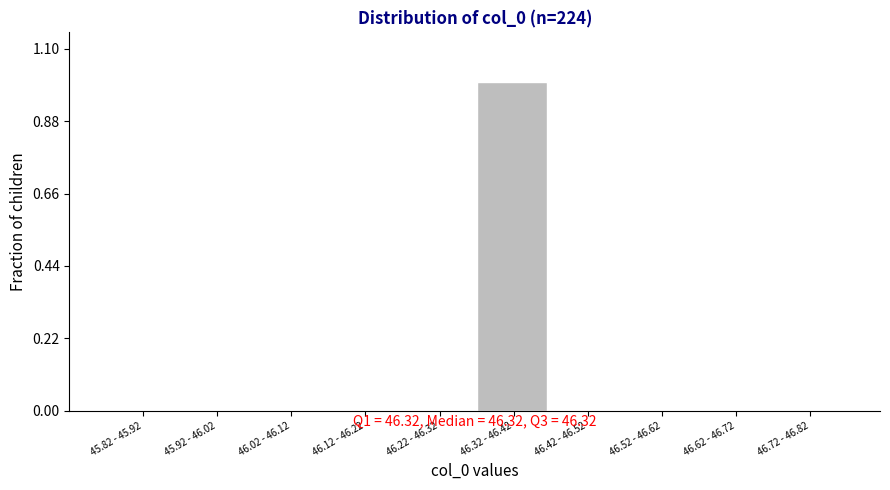

Reading right to left, what are all the values shown in this chart?

46.72 - 46.82=0	46.62 - 46.72=0	46.52 - 46.62=0	46.42 - 46.52=0	46.32 - 46.42=1	46.22 - 46.32=0	46.12 - 46.22=0	46.02 - 46.12=0	45.92 - 46.02=0	45.82 - 45.92=0